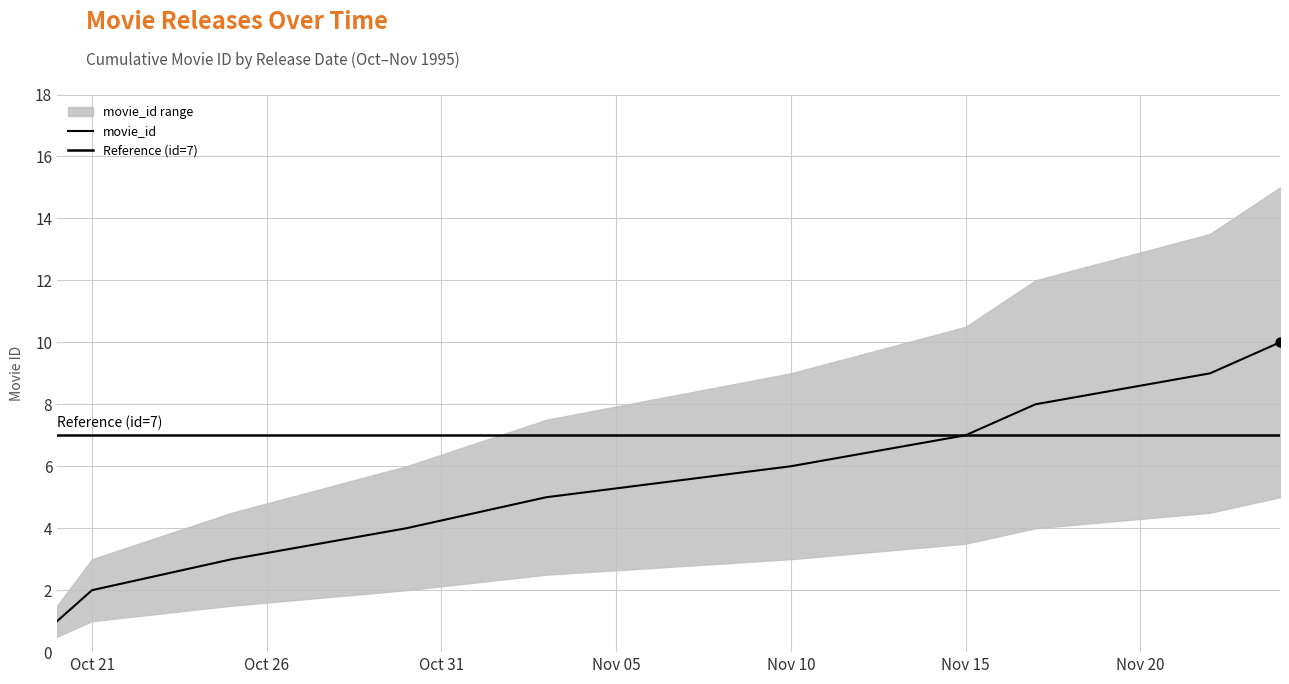

What is the ratio of the value at 1995-10-21 to the value at 1995-11-17?

0.2